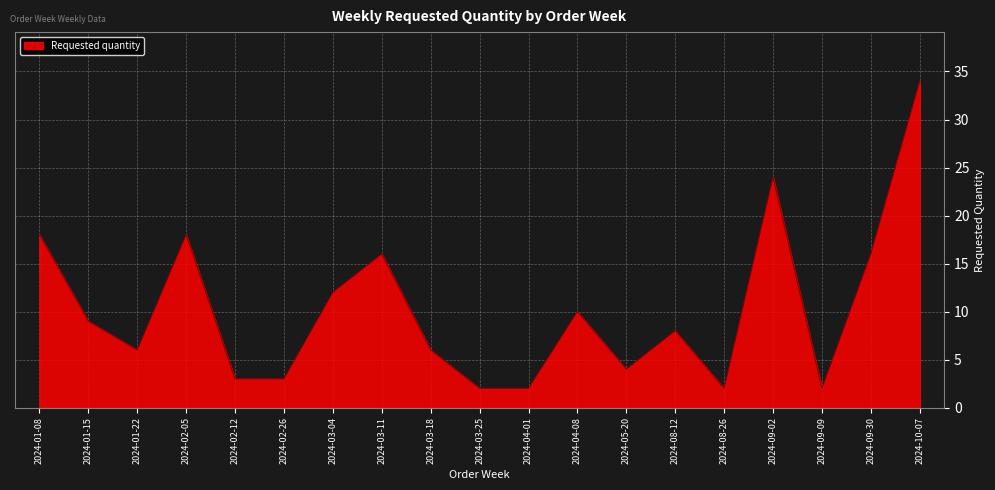

Count the number of categories in the chart.

19